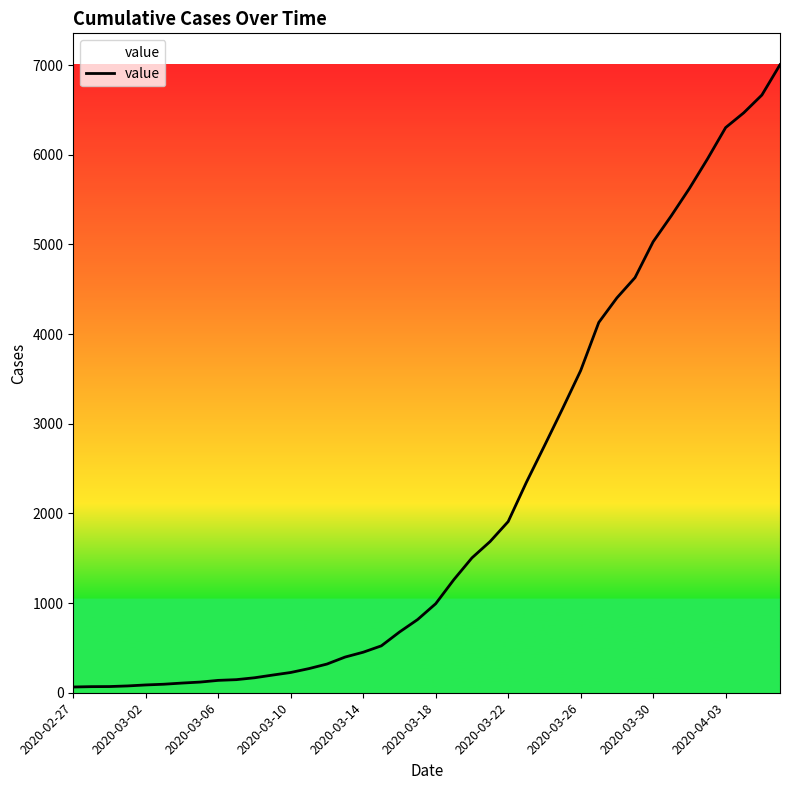

What is the difference between the maximum and minimum values?

6940